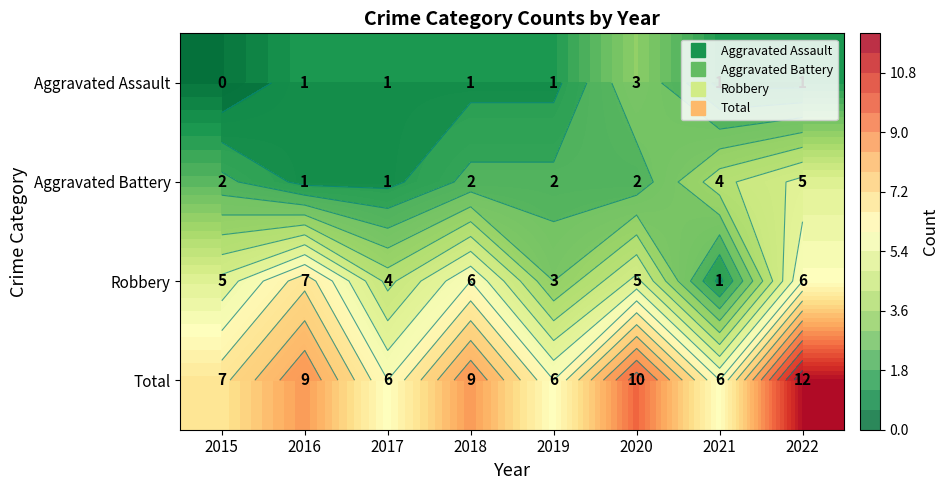

Is it true that Aggravated Battery equals 3 at 2015?

False